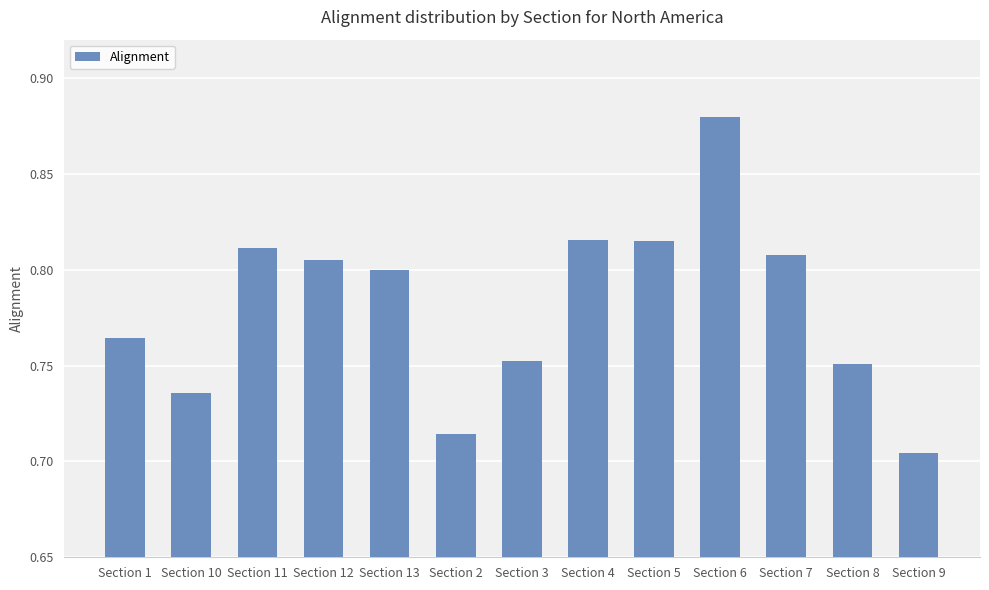

The chart shows a value of 0.8 at Section 11. True or false?

True